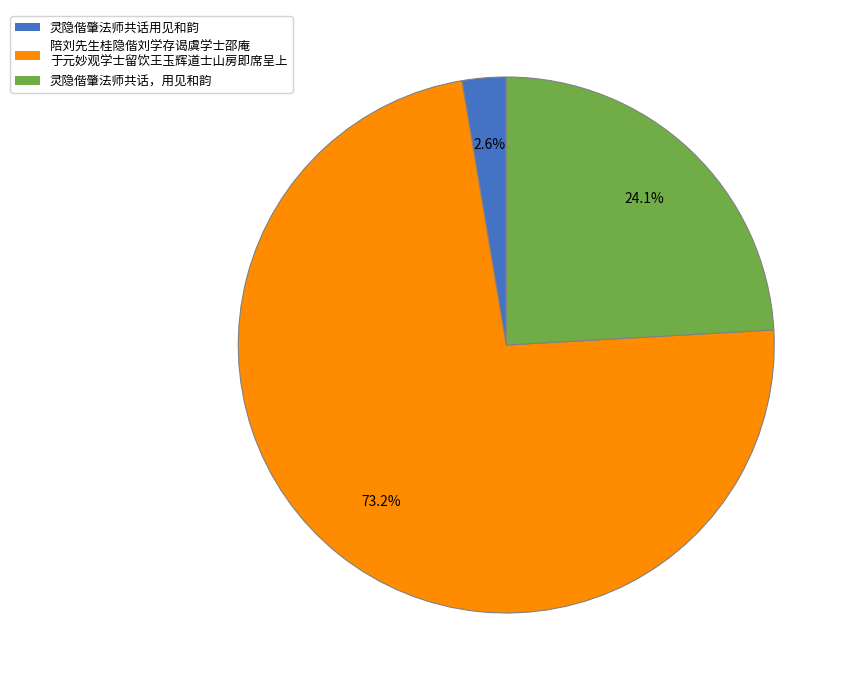

To the nearest percent, what is the average slice percentage?

33%